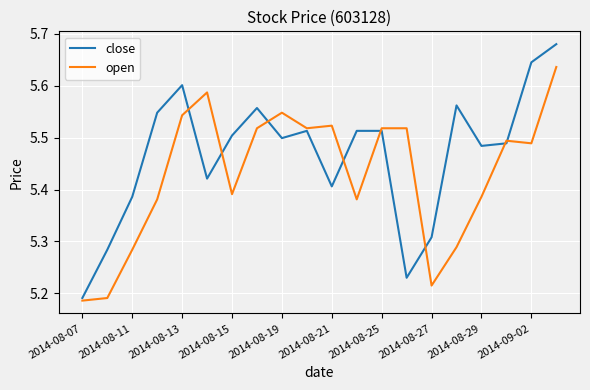

How many distinct data groups are displayed?

2